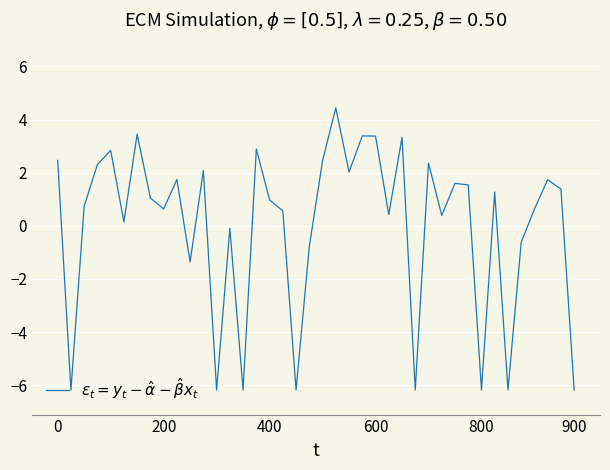

How many distinct data groups are displayed?

1